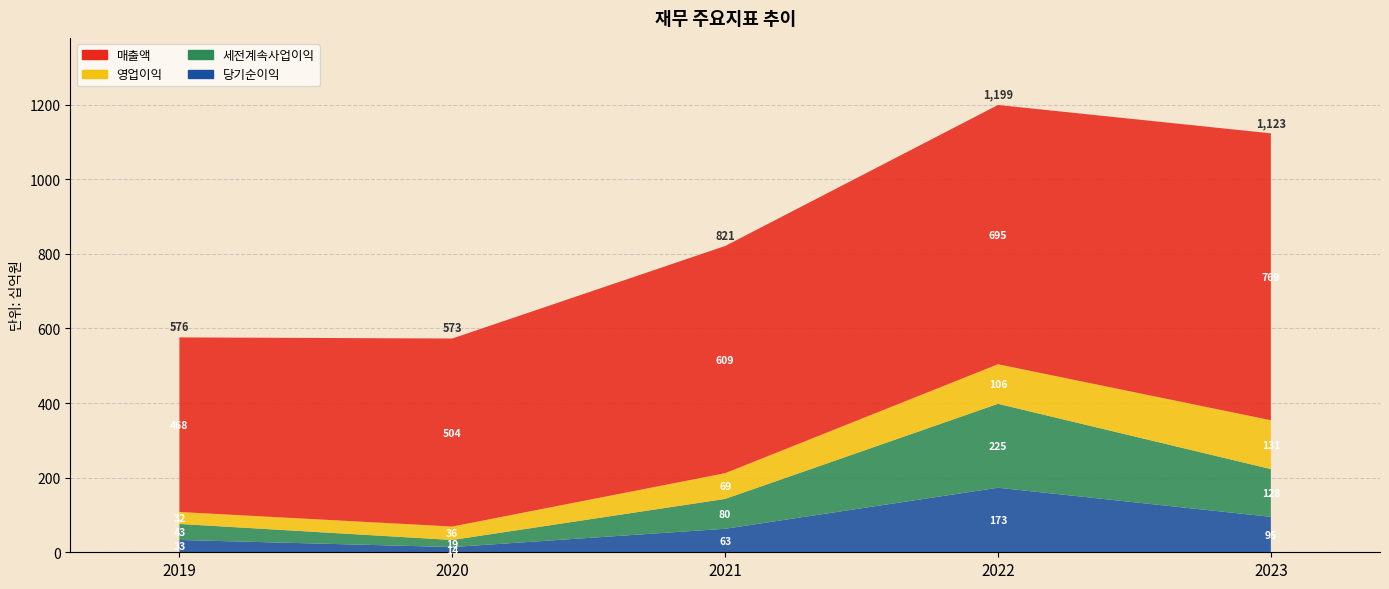

Reading left to right, extract all data points from this chart.

매출액: 2019=468	2020=504	2021=609	2022=695	2023=769
영업이익: 2019=32	2020=36	2021=69	2022=106	2023=131
세전계속사업이익: 2019=43	2020=19	2021=80	2022=225	2023=128
당기순이익: 2019=33	2020=14	2021=63	2022=173	2023=95